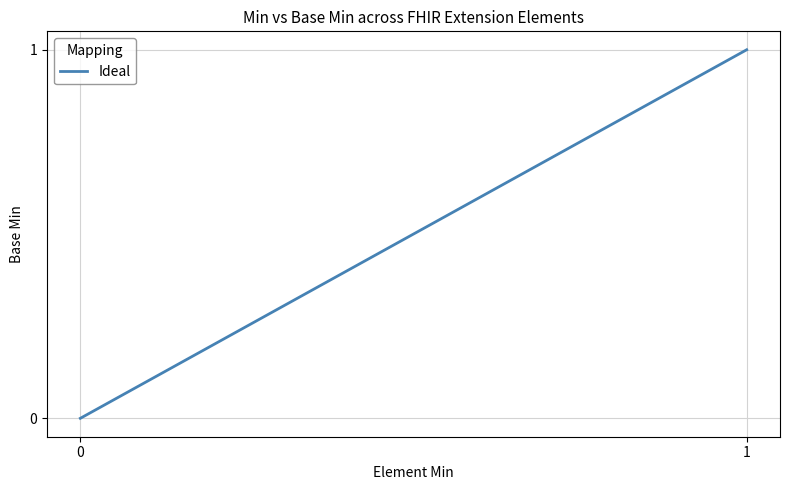

How many positive values are there?

1